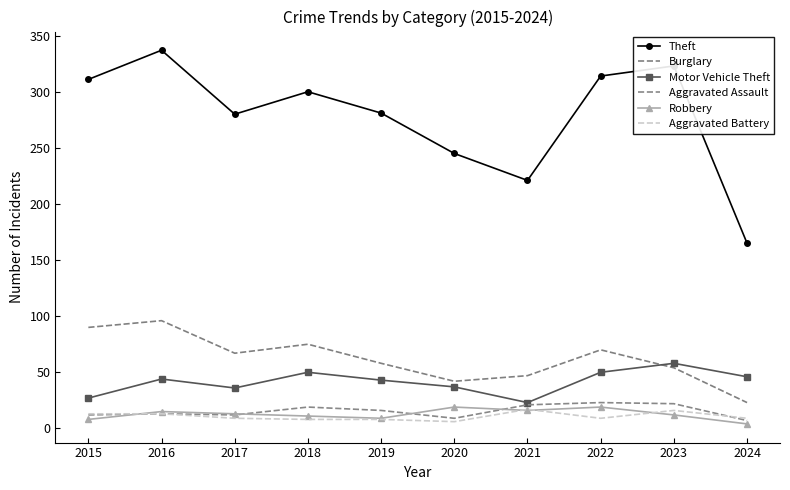

List the series in order of their peak value, highest first.

Theft, Burglary, Motor Vehicle Theft, Aggravated Assault, Robbery, Aggravated Battery